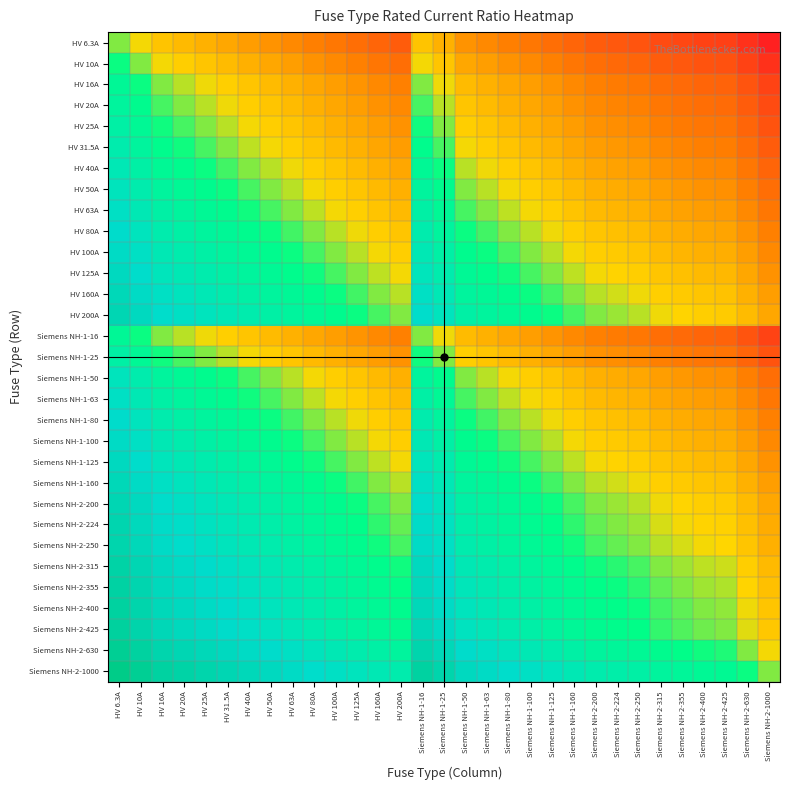

Count the number of categories in the chart.

31